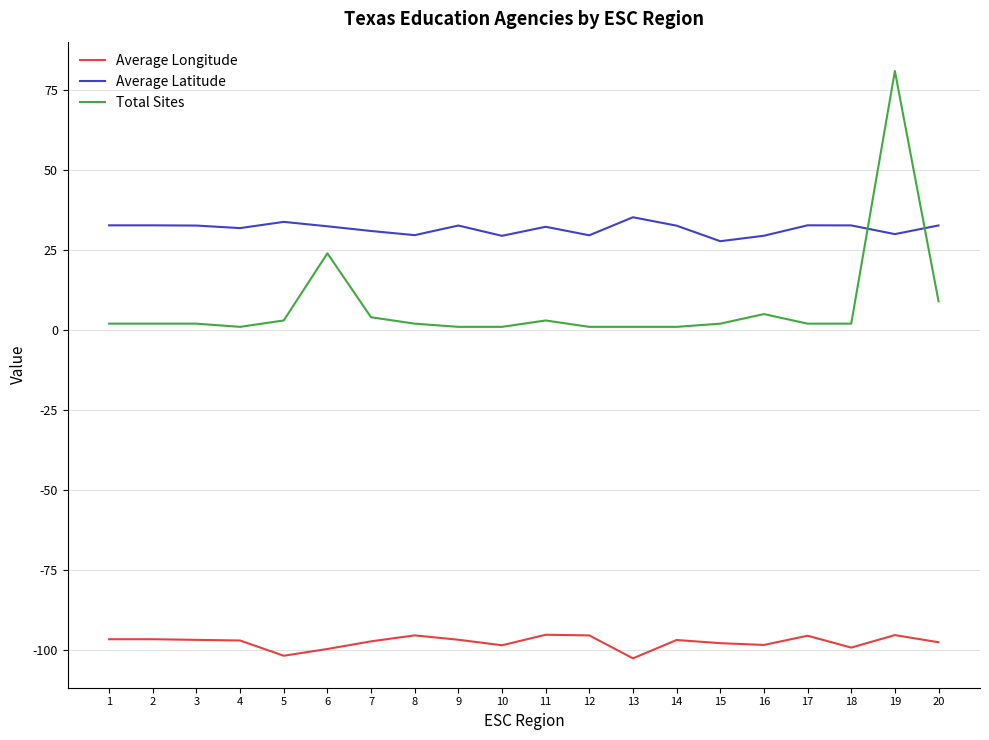

How many distinct data groups are displayed?

3